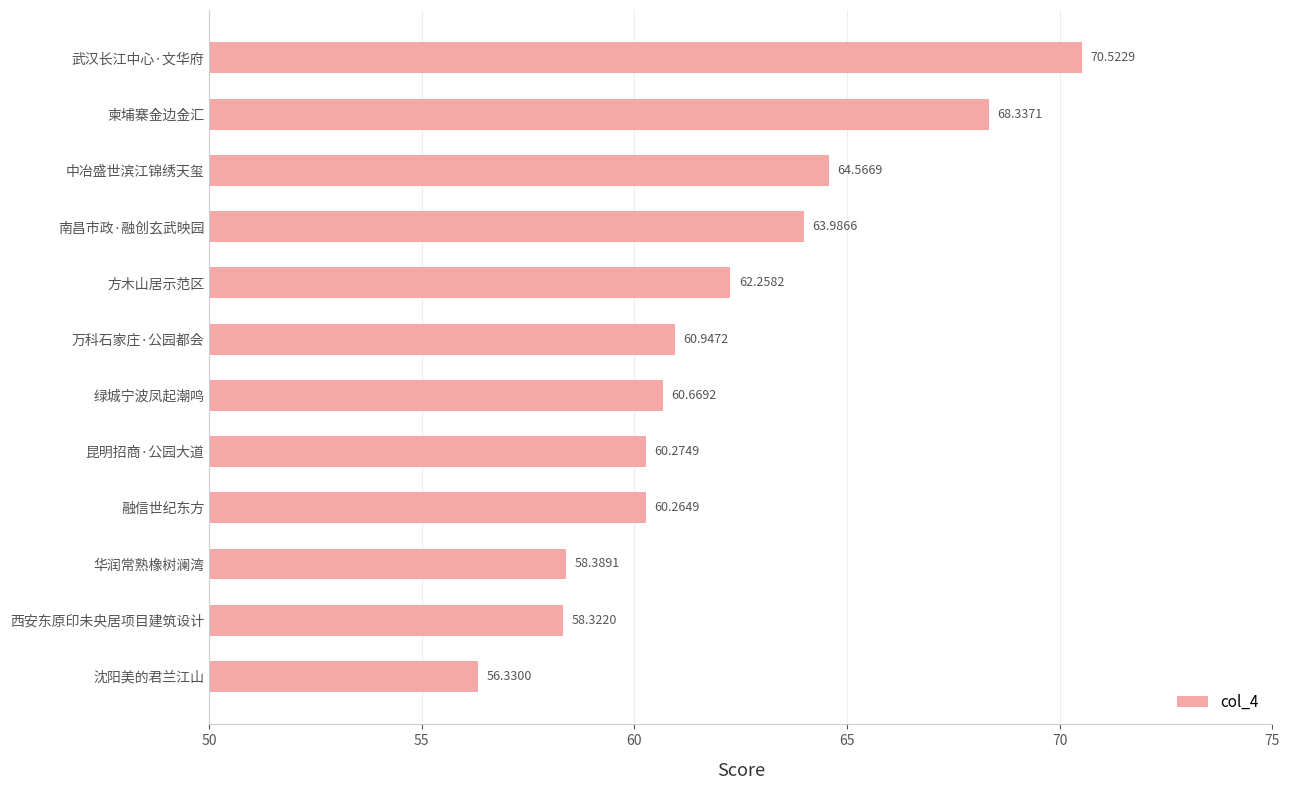

What is the change in value from 华润常熟橡树澜湾 to 沈阳美的君兰江山?

-2.1